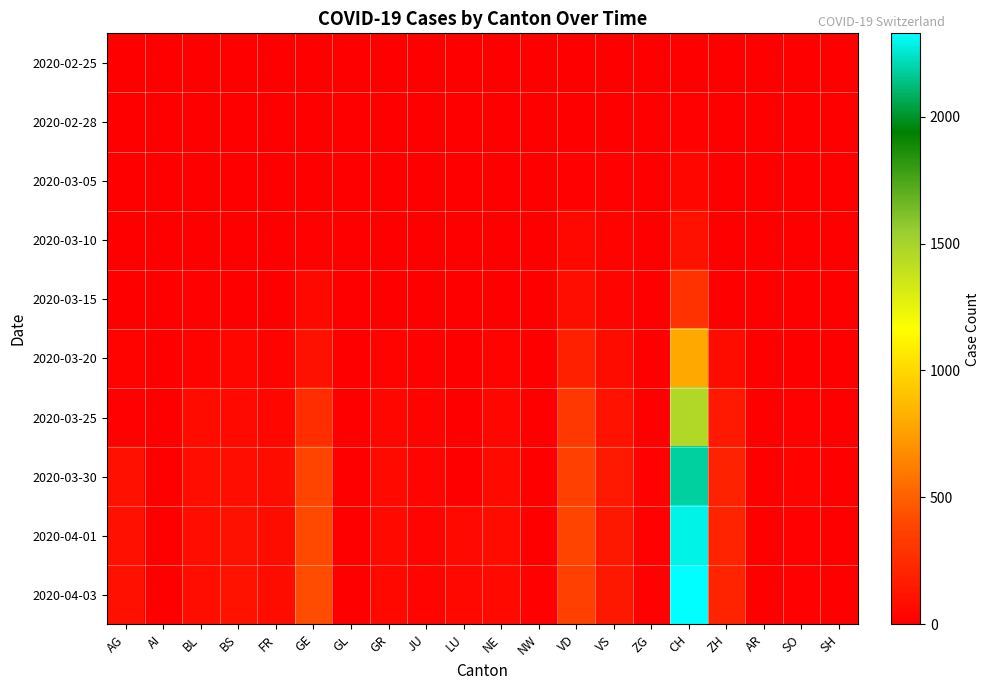

Reading left to right, extract all data points from this chart.

2020-02-25: AG=0	AI=0	BL=0	BS=0	FR=0	GE=0	GL=0	GR=0	JU=0	LU=0	NE=0	NW=0	VD=0	VS=0	ZG=0	CH=0	ZH=0	AR=0	SO=0	SH=0
2020-02-28: AG=0	AI=0	BL=0	BS=0	FR=0	GE=0	GL=2	GR=0	JU=1	LU=0	NE=0	NW=4	VD=5	VS=0	ZG=0	CH=12	ZH=0	AR=0	SO=0	SH=0
2020-03-05: AG=0	AI=0	BL=1	BS=1	FR=0	GE=5	GL=0	GR=0	JU=2	LU=0	NE=4	NW=0	VD=14	VS=10	ZG=0	CH=38	ZH=0	AR=0	SO=0	SH=0
2020-03-10: AG=0	AI=0	BL=5	BS=1	FR=0	GE=18	GL=0	GR=0	JU=5	LU=0	NE=4	NW=0	VD=48	VS=19	ZG=0	CH=101	ZH=0	AR=0	SO=0	SH=0
2020-03-15: AG=0	AI=0	BL=12	BS=0	FR=0	GE=46	GL=0	GR=0	JU=9	LU=0	NE=9	NW=6	VD=90	VS=35	ZG=0	CH=287	ZH=0	AR=0	SO=0	SH=0
2020-03-20: AG=25	AI=0	BL=27	BS=45	FR=20	GE=109	GL=0	GR=24	JU=14	LU=0	NE=21	NW=5	VD=182	VS=73	ZG=1	CH=797	ZH=78	AR=0	SO=0	SH=0
2020-03-25: AG=16	AI=0	BL=68	BS=58	FR=39	GE=258	GL=2	GR=45	JU=23	LU=0	NE=41	NW=3	VD=311	VS=118	ZG=9	CH=1462	ZH=146	AR=0	SO=10	SH=0
2020-03-30: AG=94	AI=0	BL=86	BS=90	FR=77	GE=382	GL=3	GR=58	JU=28	LU=0	NE=57	NW=8	VD=370	VS=152	ZG=13	CH=2176	ZH=197	AR=0	SO=19	SH=0
2020-04-01: AG=94	AI=0	BL=86	BS=108	FR=81	GE=406	GL=5	GR=59	JU=29	LU=57	NE=66	NW=9	VD=383	VS=145	ZG=13	CH=2283	ZH=203	AR=0	SO=10	SH=0
2020-04-03: AG=100	AI=0	BL=82	BS=115	FR=77	GE=424	GL=5	GR=51	JU=28	LU=49	NE=61	NW=10	VD=365	VS=145	ZG=15	CH=2328	ZH=207	AR=0	SO=17	SH=0